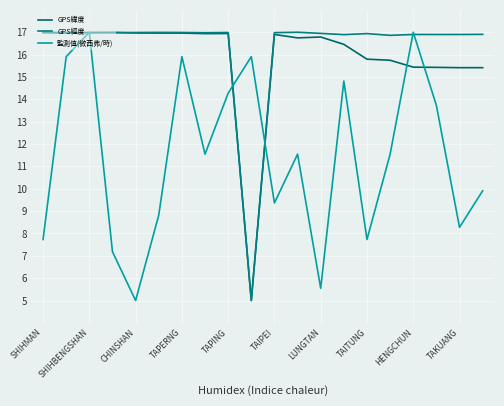

How many lines are shown in the chart?

3